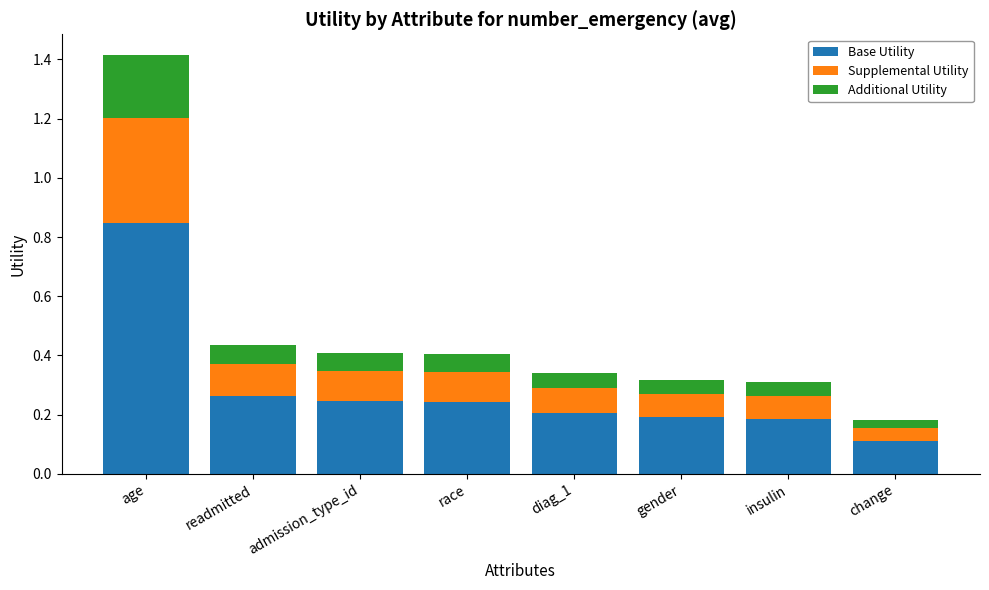

At which label does Base Utility reach its peak?

age